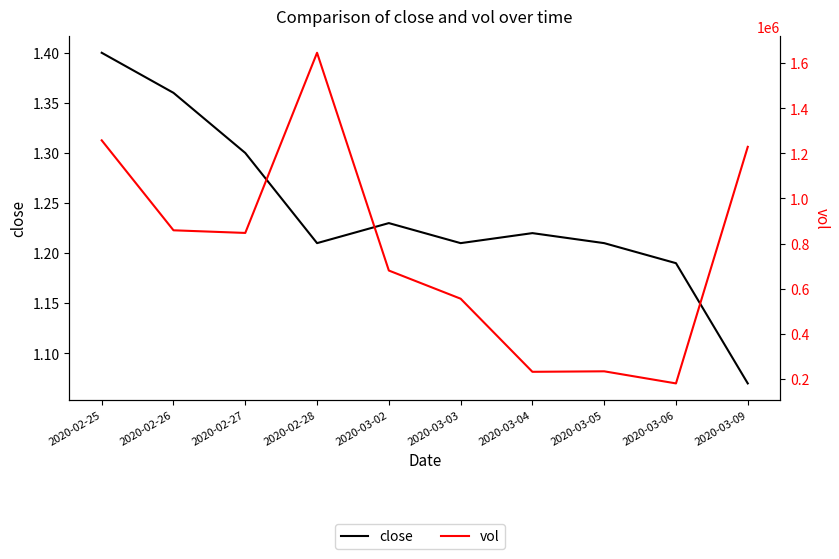

How many interior local peaks does the close series have?

2